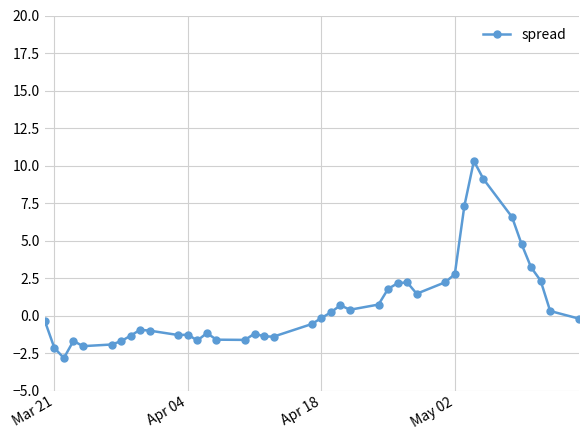

Does the chart have visible grid lines?

Yes